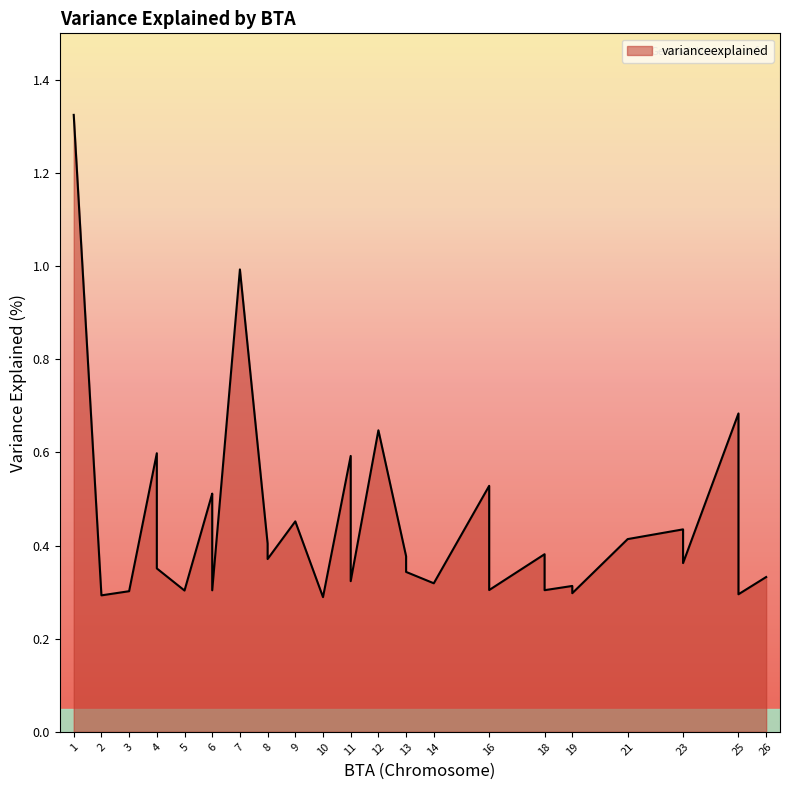

List the labels in order of value, smallest first.

10, 2, 25, 19, 3, 5, 6, 18, 16, 19, 16, 14, 11, 26, 13, 4, 23, 8, 4, 4, 13, 6, 18, 8, 6, 21, 4, 6, 11, 23, 9, 6, 6, 16, 11, 4, 12, 25, 7, 1